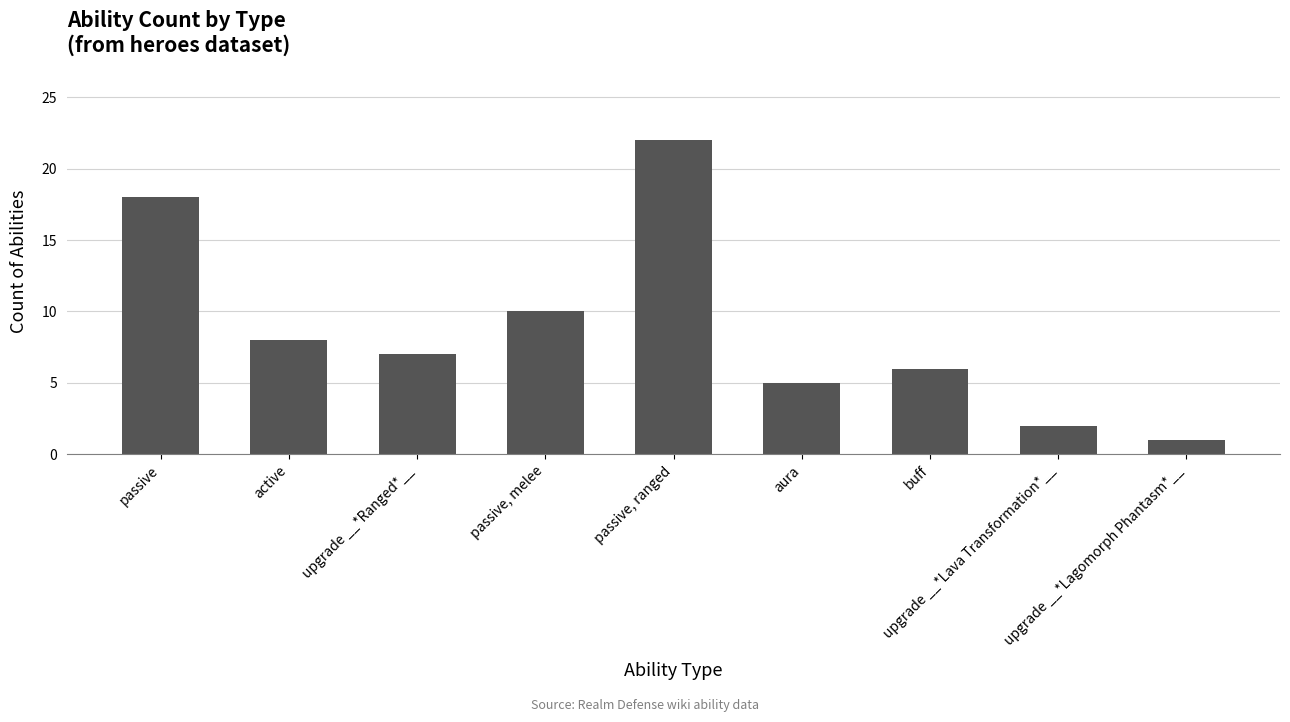

What is the sum of all values?

79